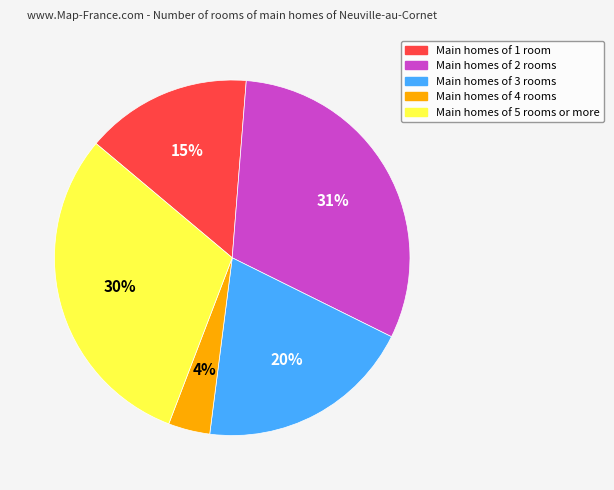

How many segments does this pie chart have?

5